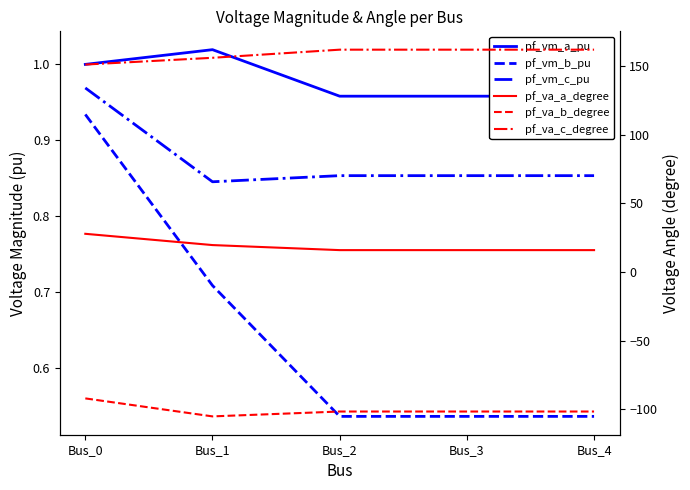

Is the value of pf_vm_a_pu at Bus_0 greater than the value of pf_va_a_degree at Bus_4?

No